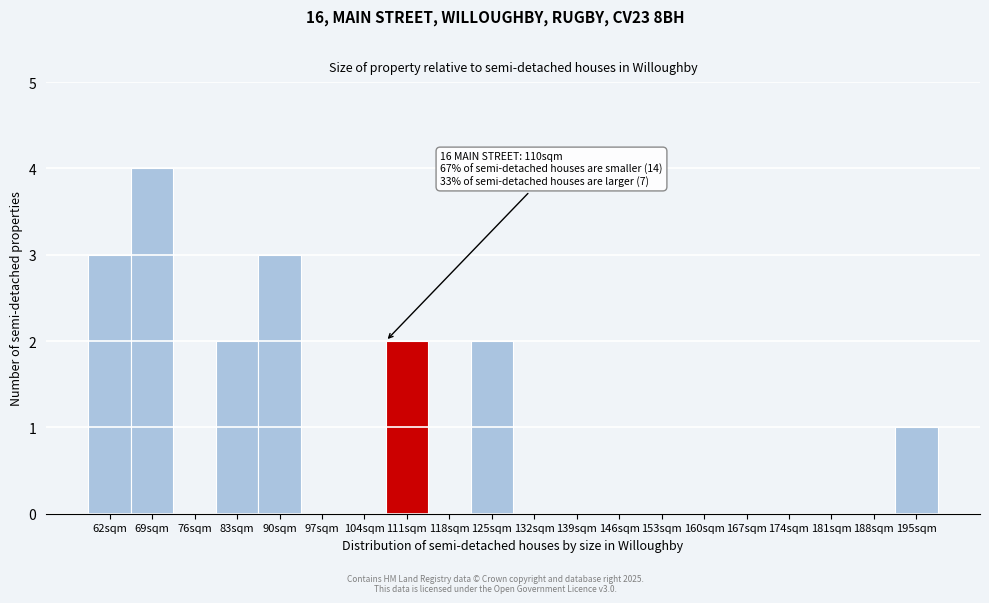

Reading left to right, transcribe all the data shown in this chart.

62sqm=3	69sqm=4	76sqm=0	83sqm=2	90sqm=3	97sqm=0	104sqm=0	111sqm=2	118sqm=0	125sqm=2	132sqm=0	139sqm=0	146sqm=0	153sqm=0	160sqm=0	167sqm=0	174sqm=0	181sqm=0	188sqm=0	195sqm=1